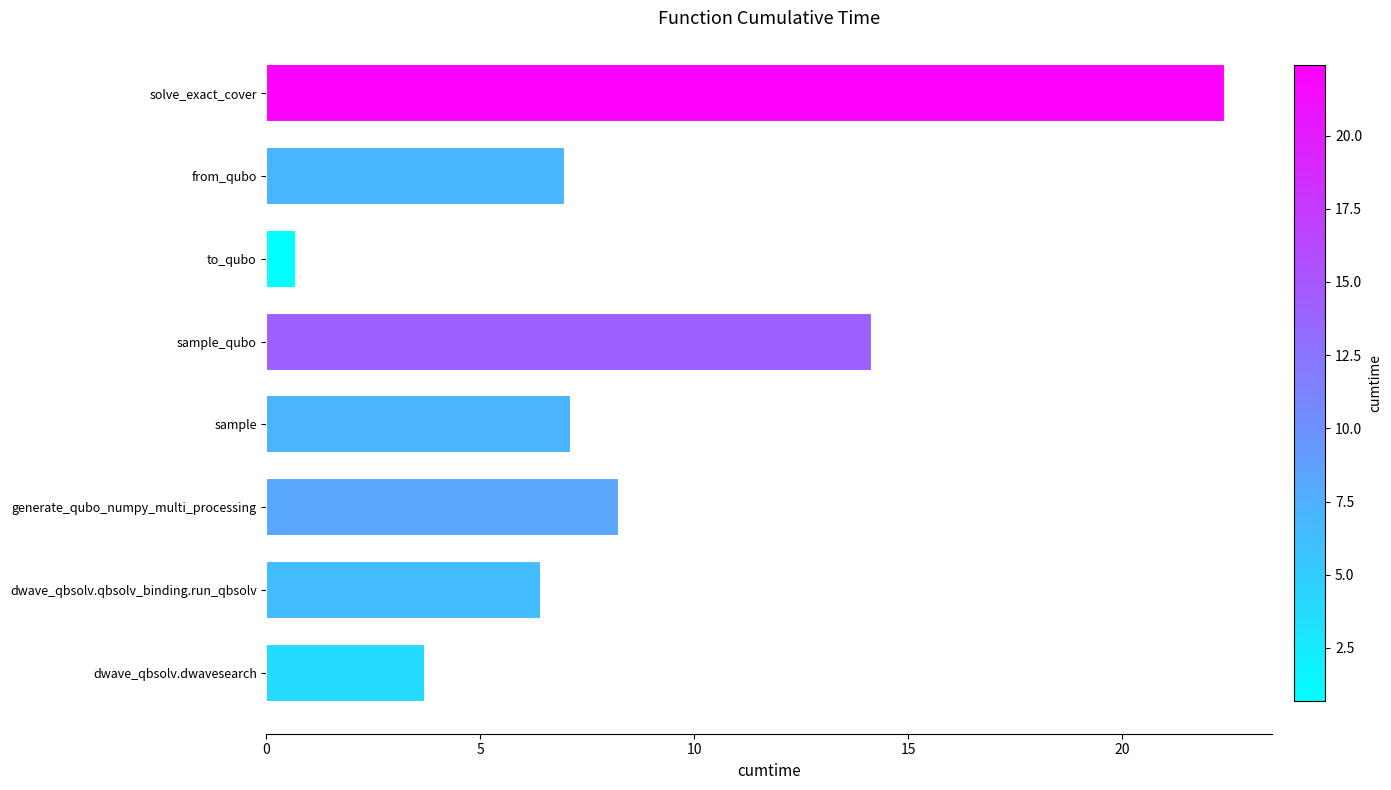

What is the ratio of the value at solve_exact_cover to the value at dwave_qbsolv.dwavesearch?

6.0